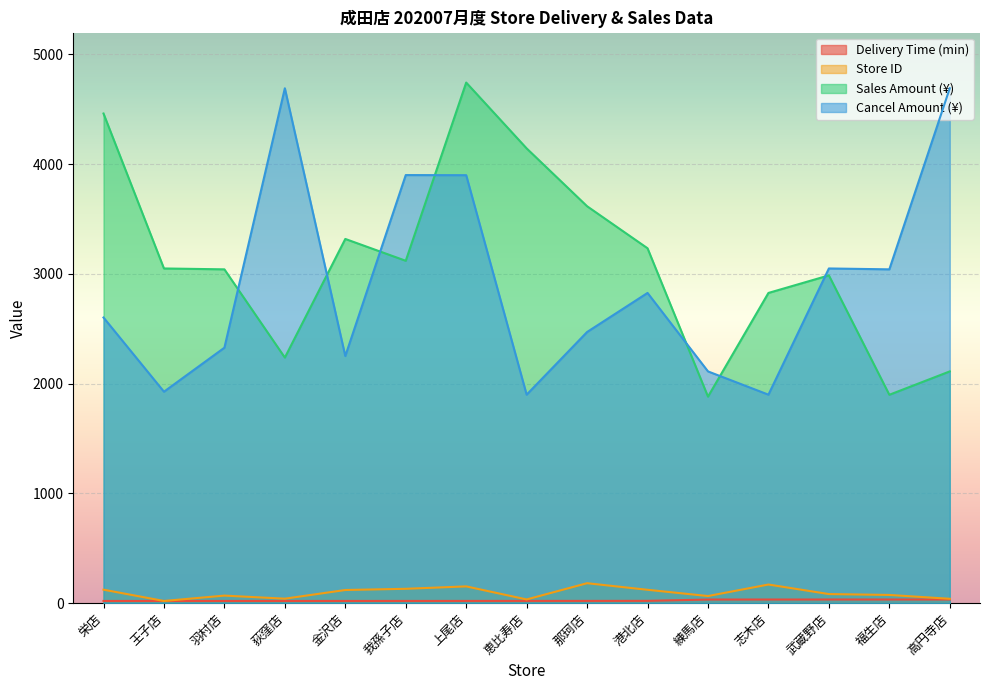

What is the difference between the second highest and minimum values in the total_amount_cancel series?

2792.0